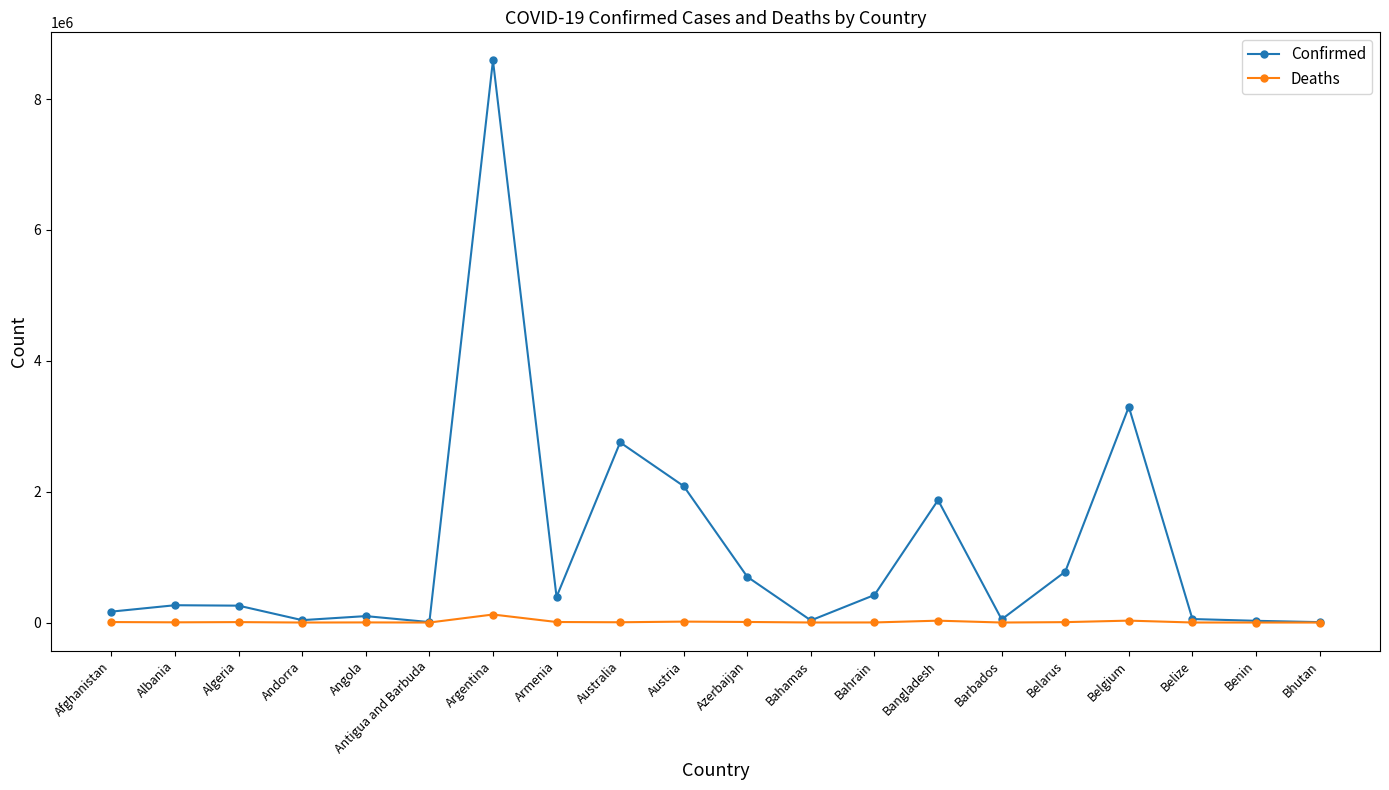

How many lines are shown in the chart?

2